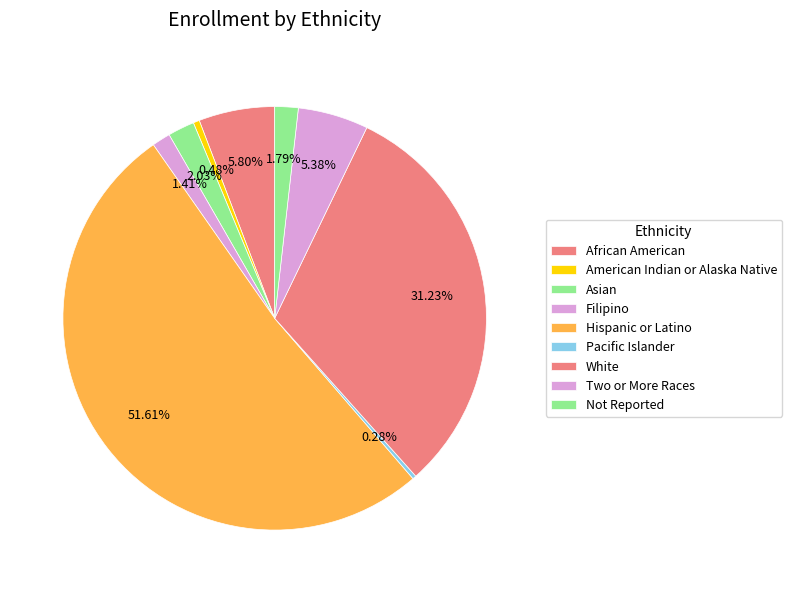

Is it true that African American is 1% of the pie?

False